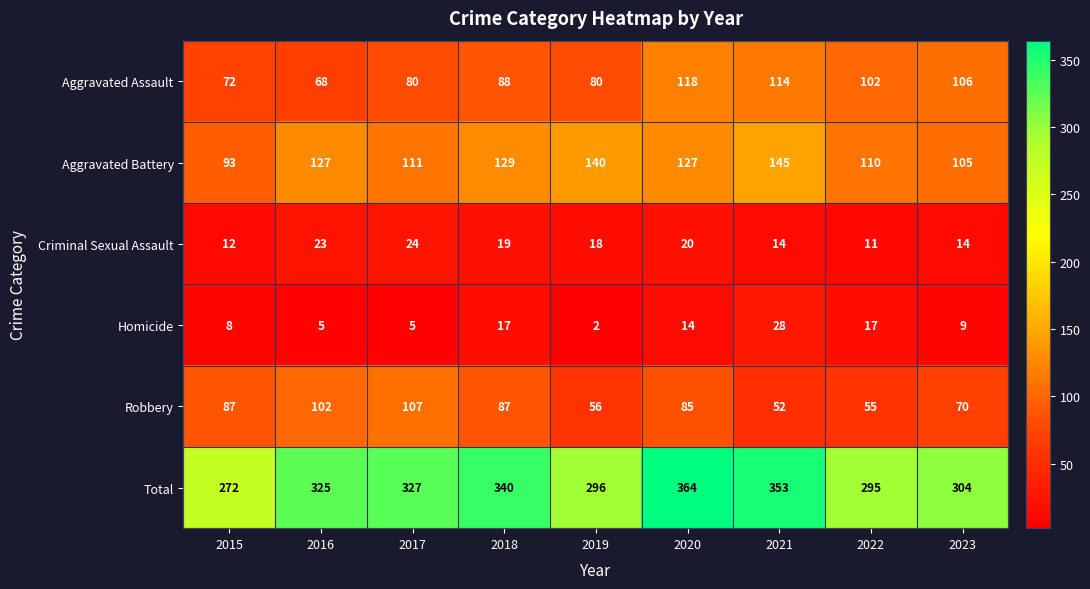

What is the maximum value shown in the chart?

364